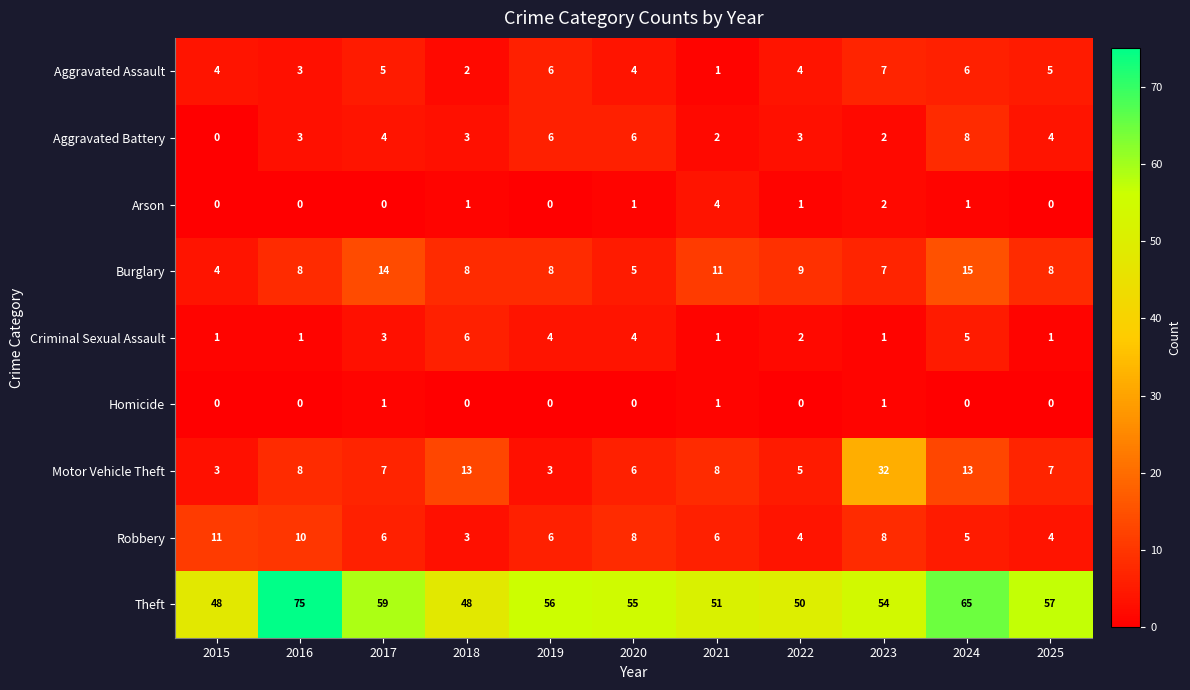

What is the total value across all series at 2019?

89